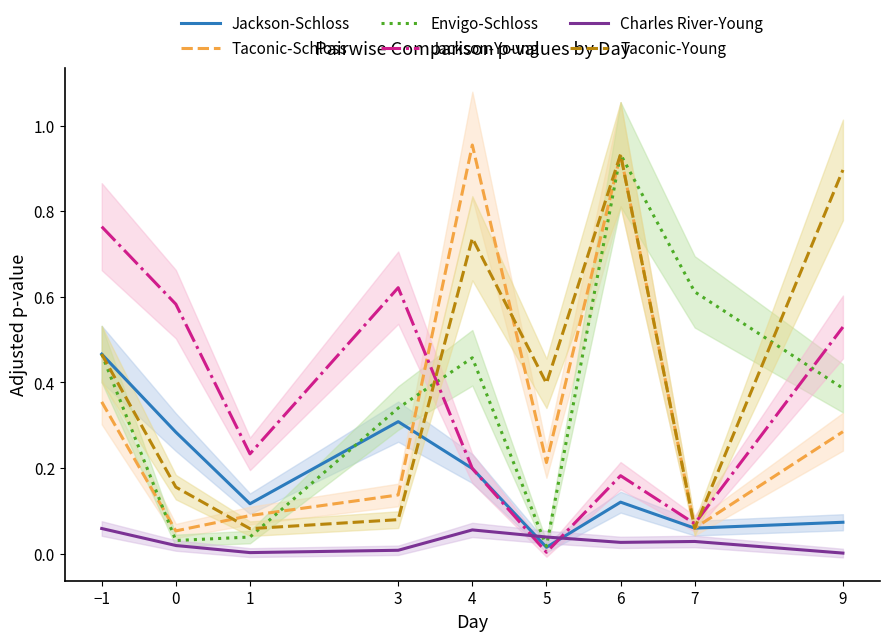

What is the label of the 7th point from the right?

1